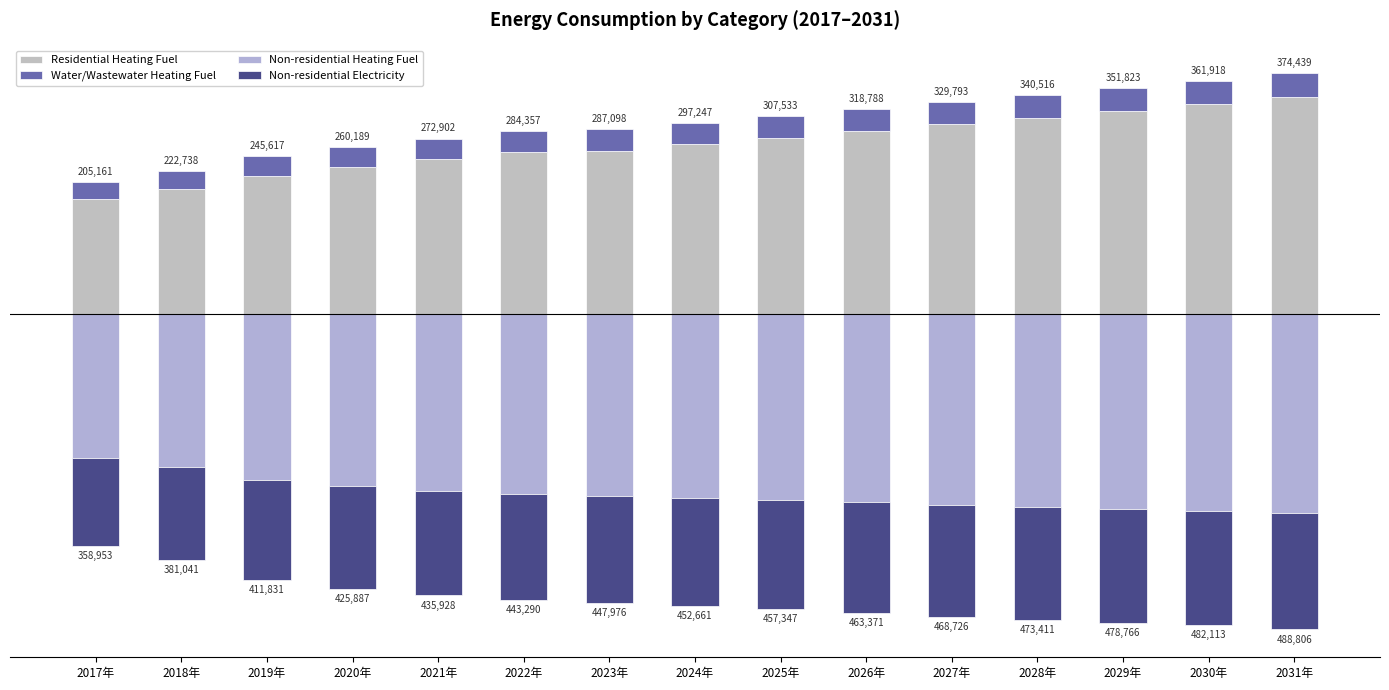

What position from the left is 2028年?

12